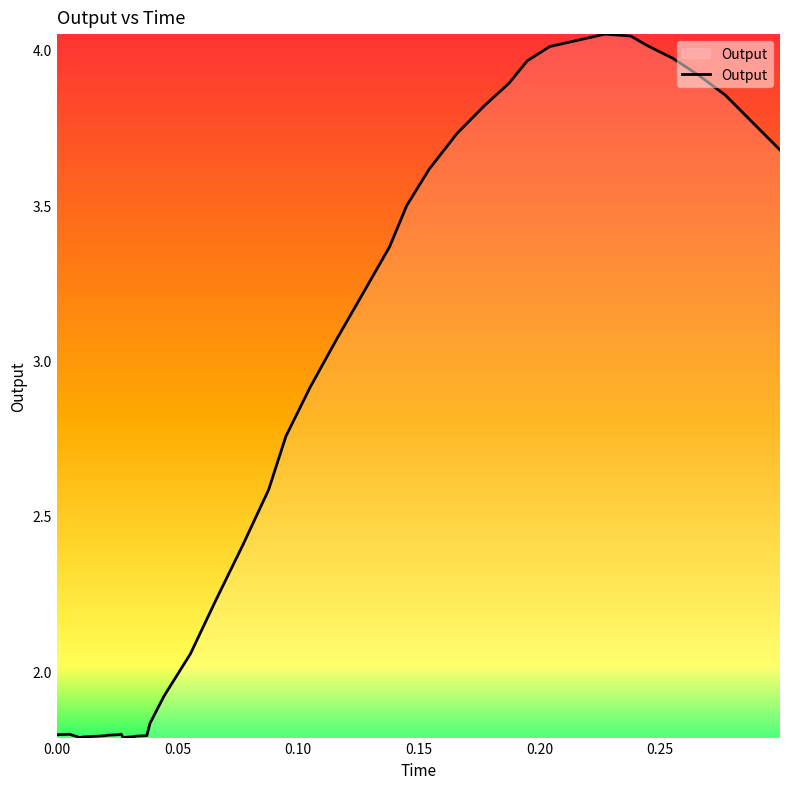

What is the difference between the second highest and second lowest values?

2.3